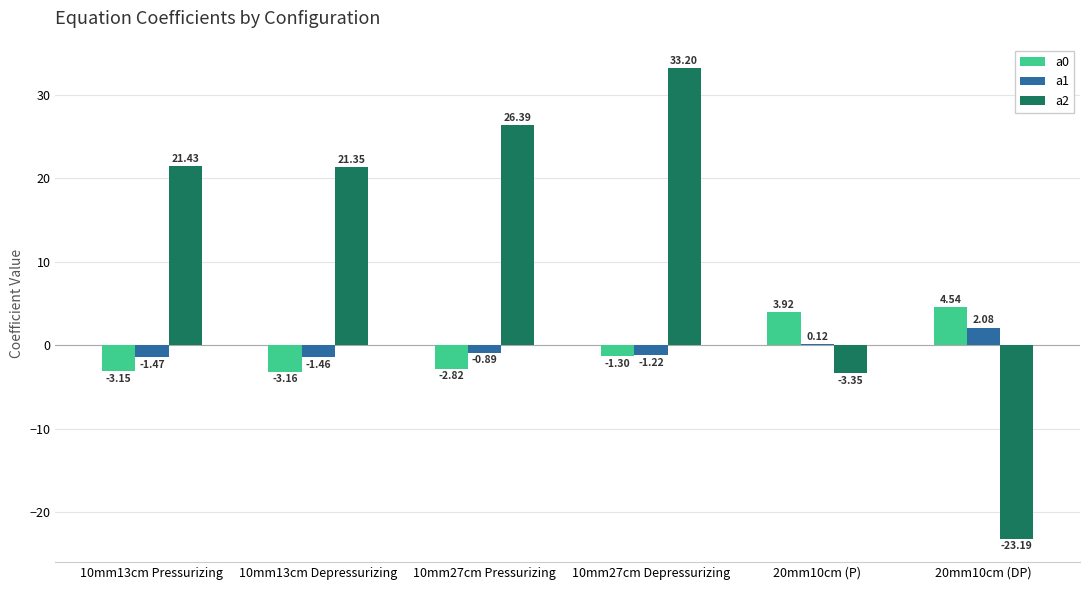

Is the value of a1 at 20mm10cm (P) greater than the value of a2 at 20mm10cm (P)?

Yes